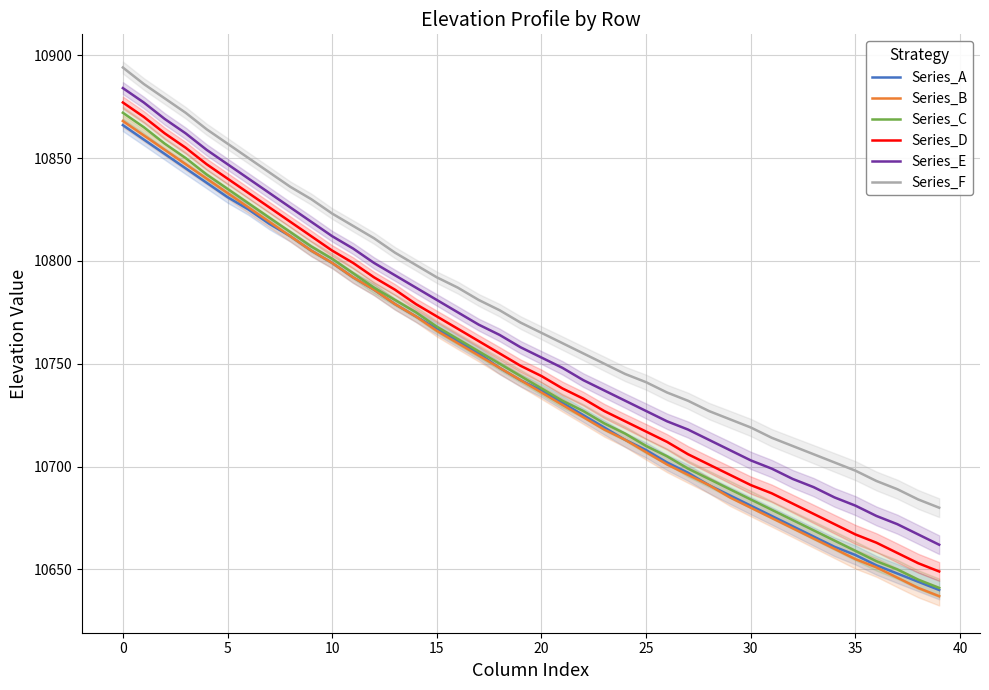

At which label is Series_F closest to 10787?

16